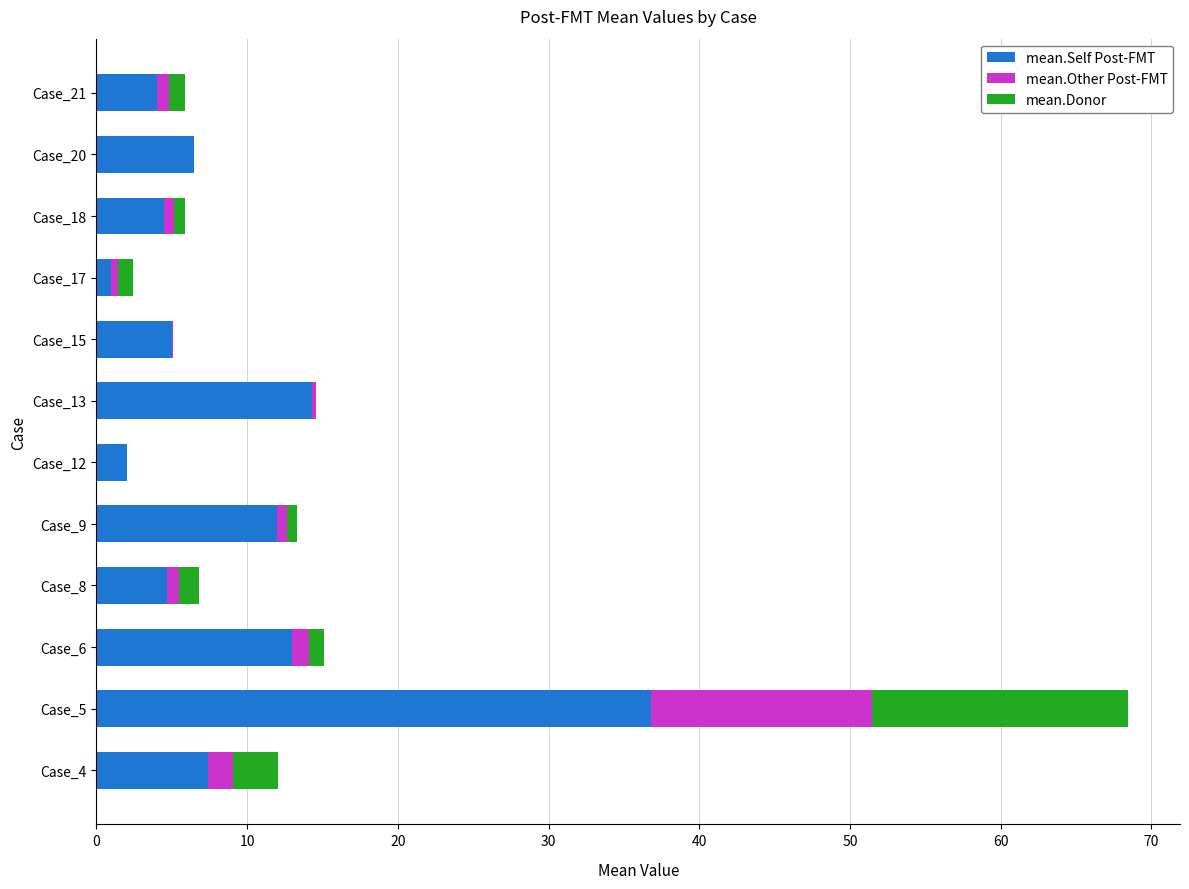

At which category is the sum across all series the highest?

Case_5